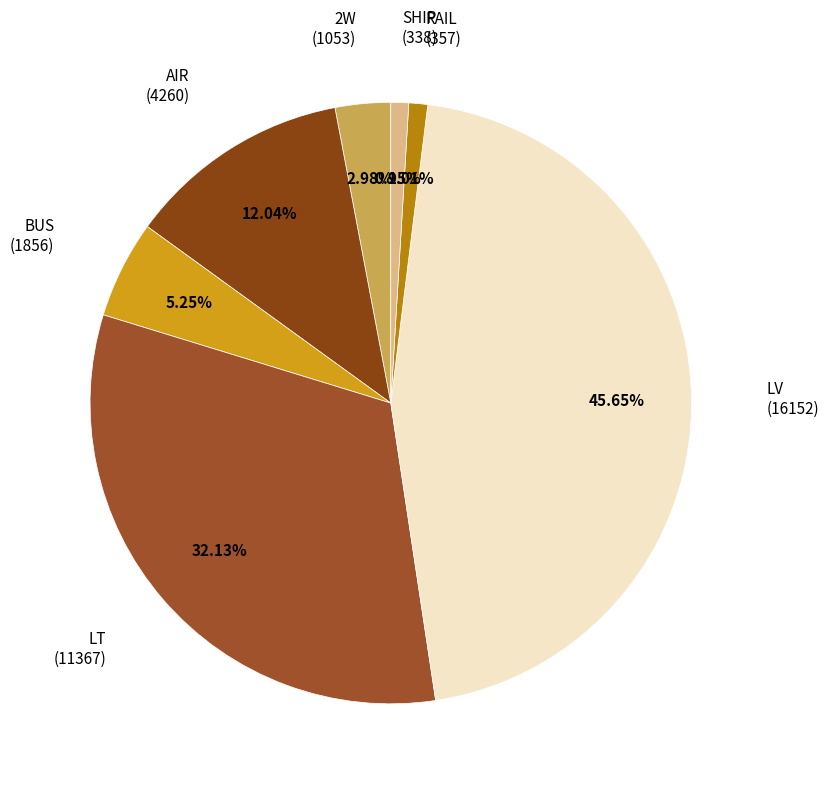

Count the number of slices in the pie.

7